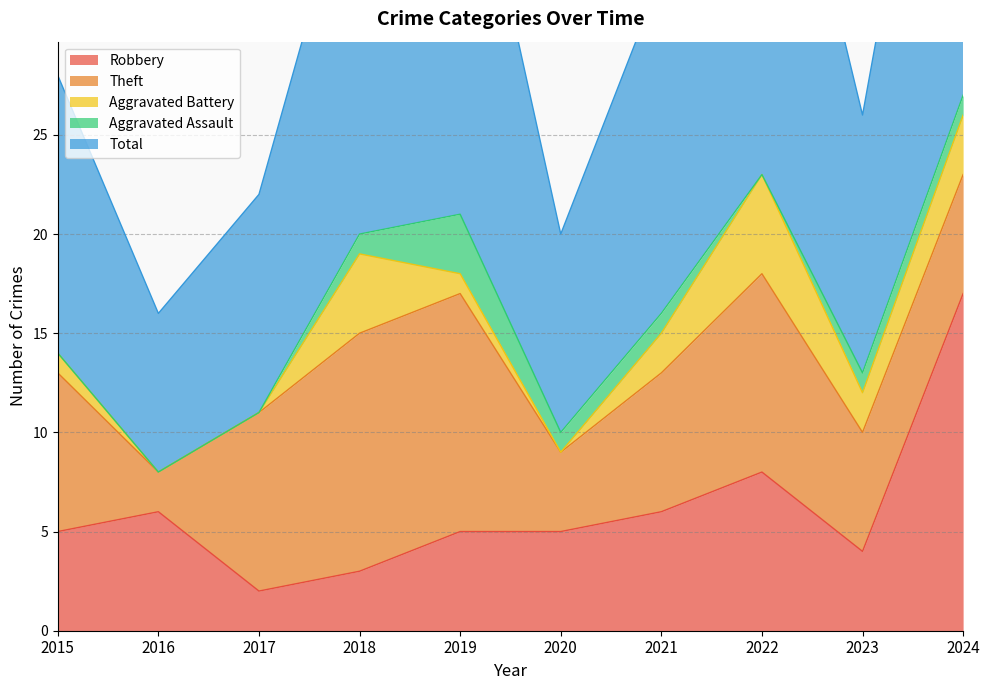

Is it true that Aggravated Battery equals 1 at 2019?

True